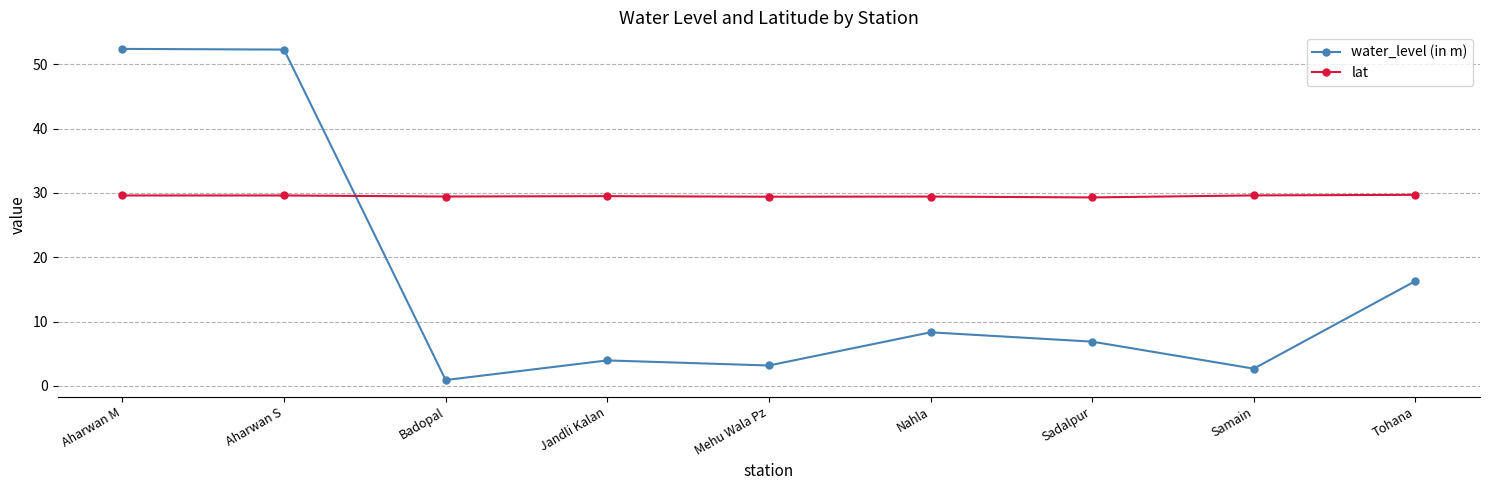

Rank the series at Nahla from lowest to highest value.

water_level (in m), lat